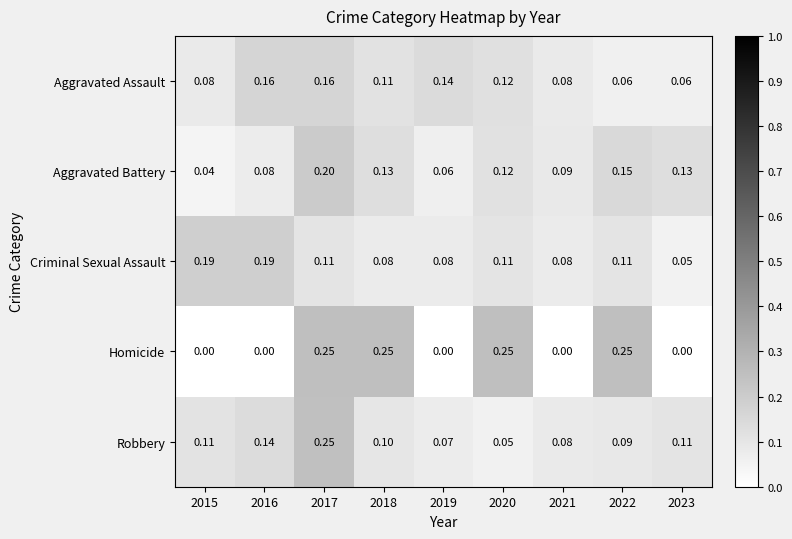

Is the value of Robbery at 2017 greater than the value of Homicide at 2015?

Yes